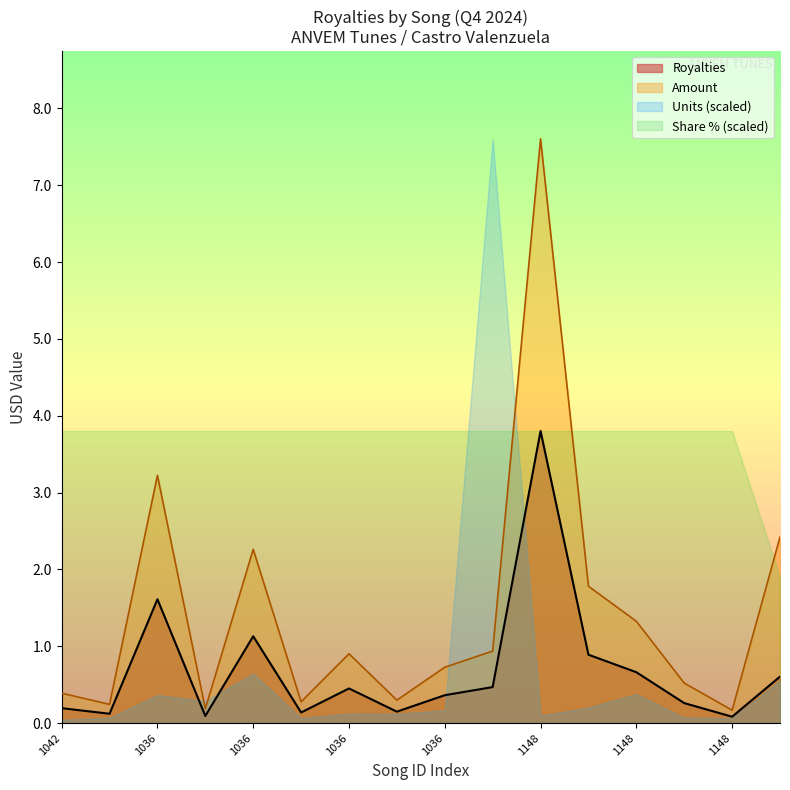

What is the sum of all Royalties values?

11.0